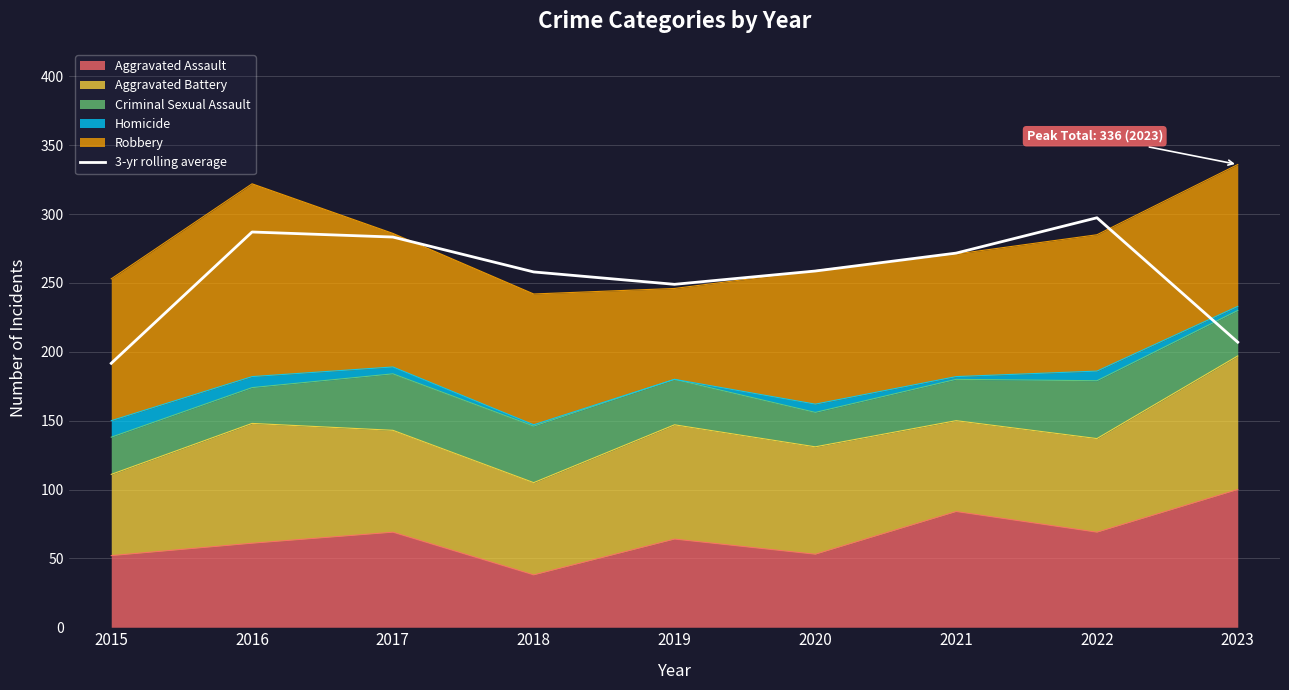

How many data points are less than 258?

3